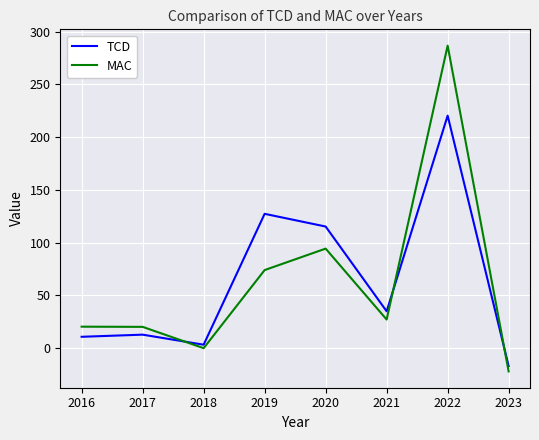

The value of MAC at 2020 is 44.8. True or false?

False